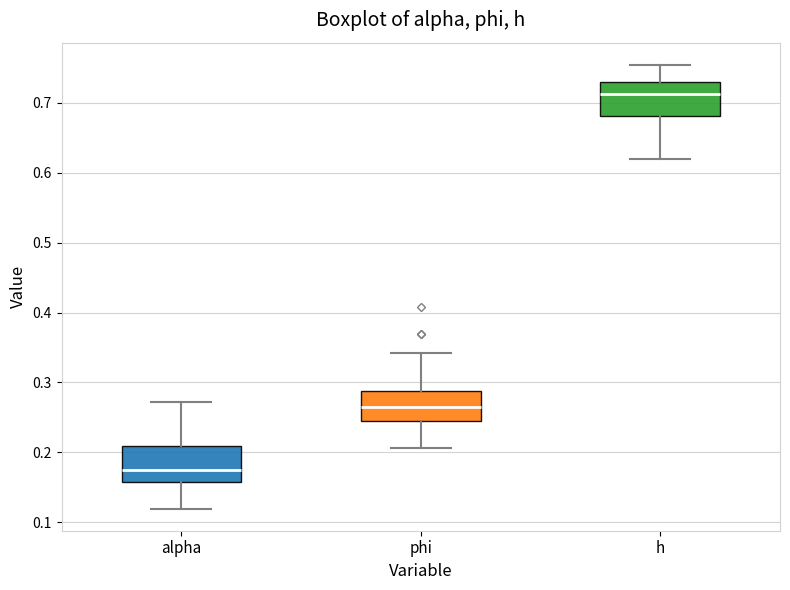

Reading left to right, transcribe this box plot: for each box, give where its median line is, the range the box spans, and where its two whiskers end, as read against the y-axis. The values are not printed on the chart, so give them approximately, as read against the axis.

alpha: median 0.18, box 0.16 to 0.21, whiskers 0.12 to 0.27
phi: median 0.26, box 0.25 to 0.29, whiskers 0.21 to 0.34
h: median 0.71, box 0.68 to 0.73, whiskers 0.62 to 0.75